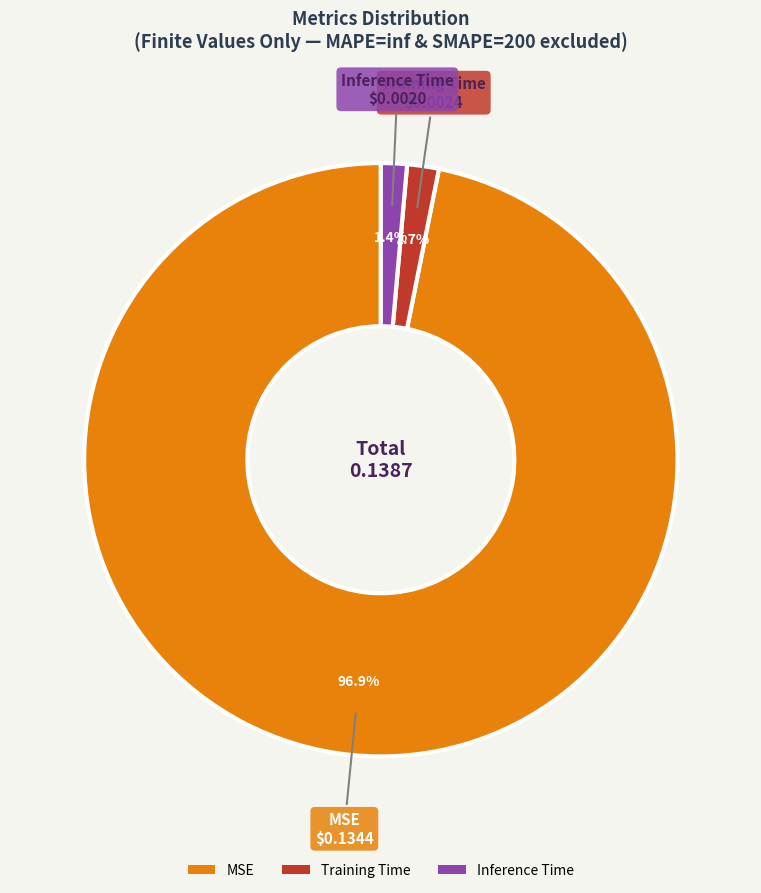

Count the number of slices in the pie.

3